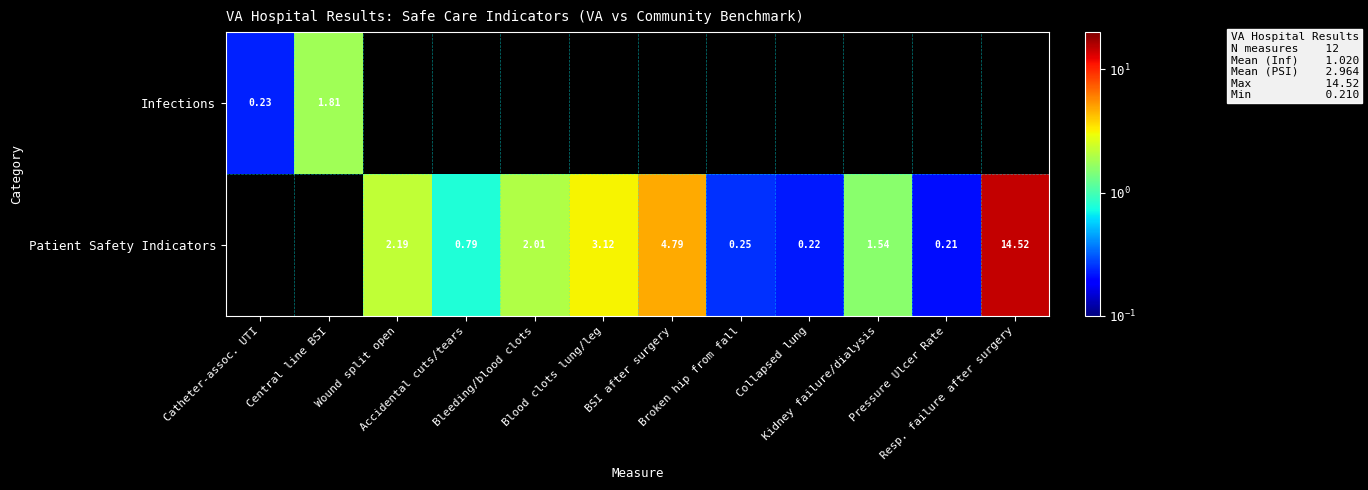

Between Wound split open and Pressure Ulcer Rate, which series saw the biggest shift?

Patient Safety Indicators